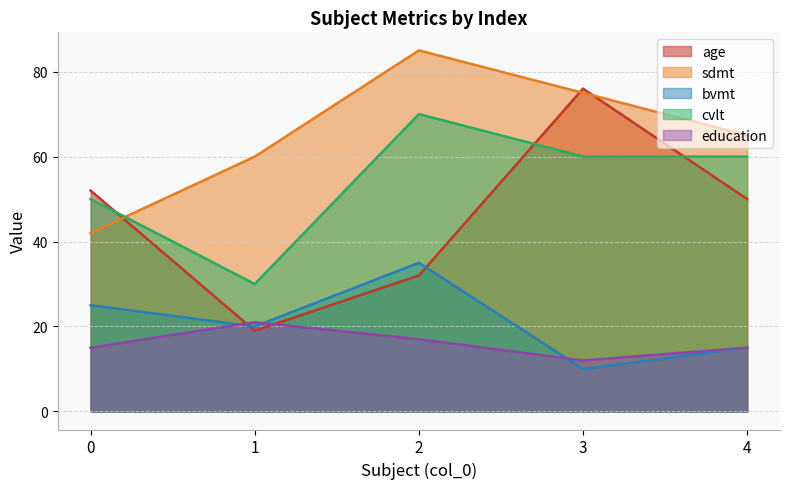

Rank the categories by education value from highest to lowest.

1, 2, 0, 4, 3